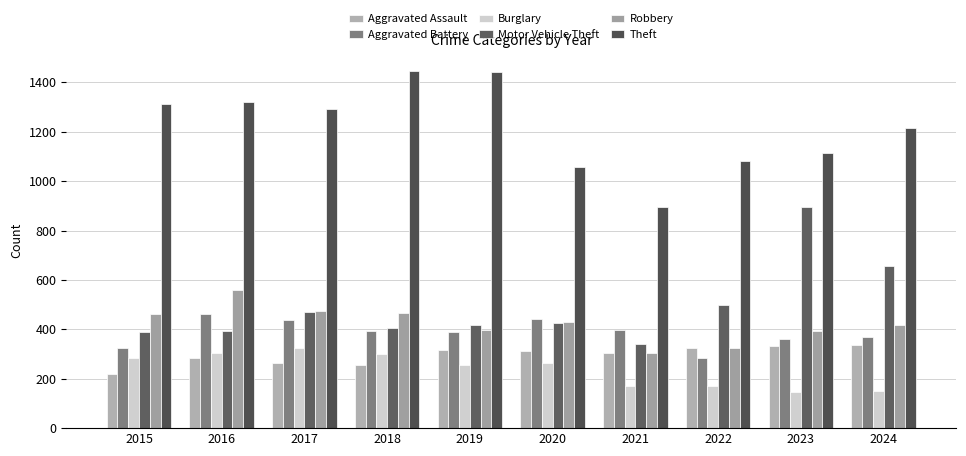

How many groups of bars are there?

10